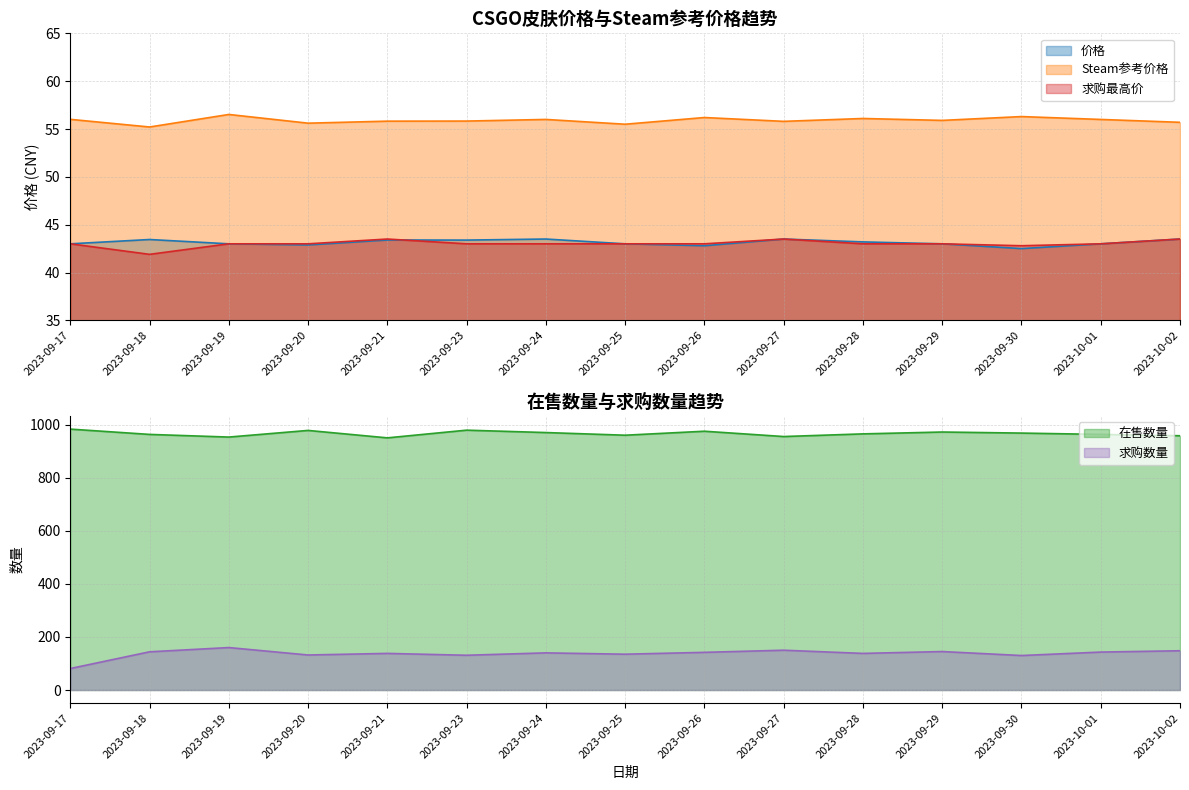

Which series has the widest spread of values?

求购数量